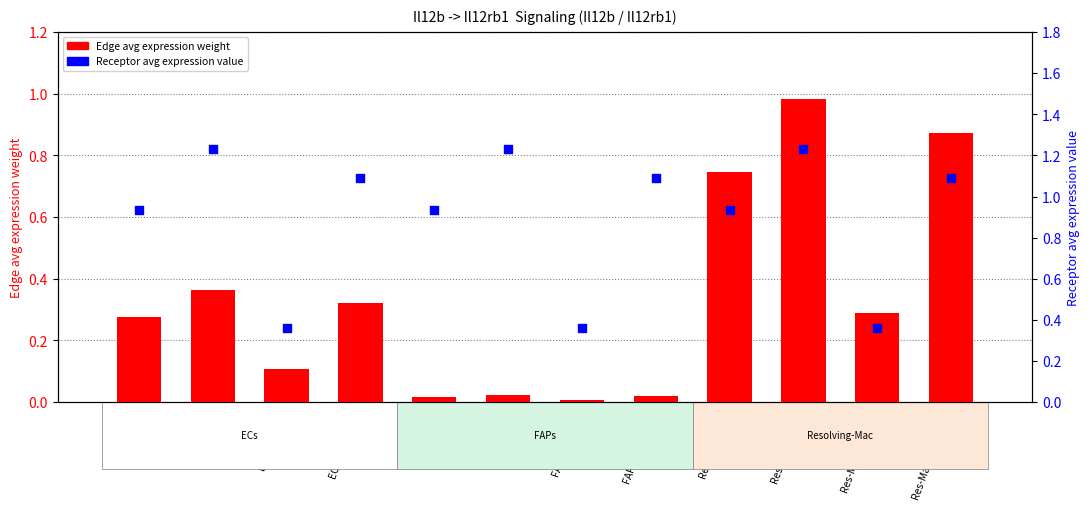

What is the total value across all series at Res-Mac->Res-Mac?

2.0